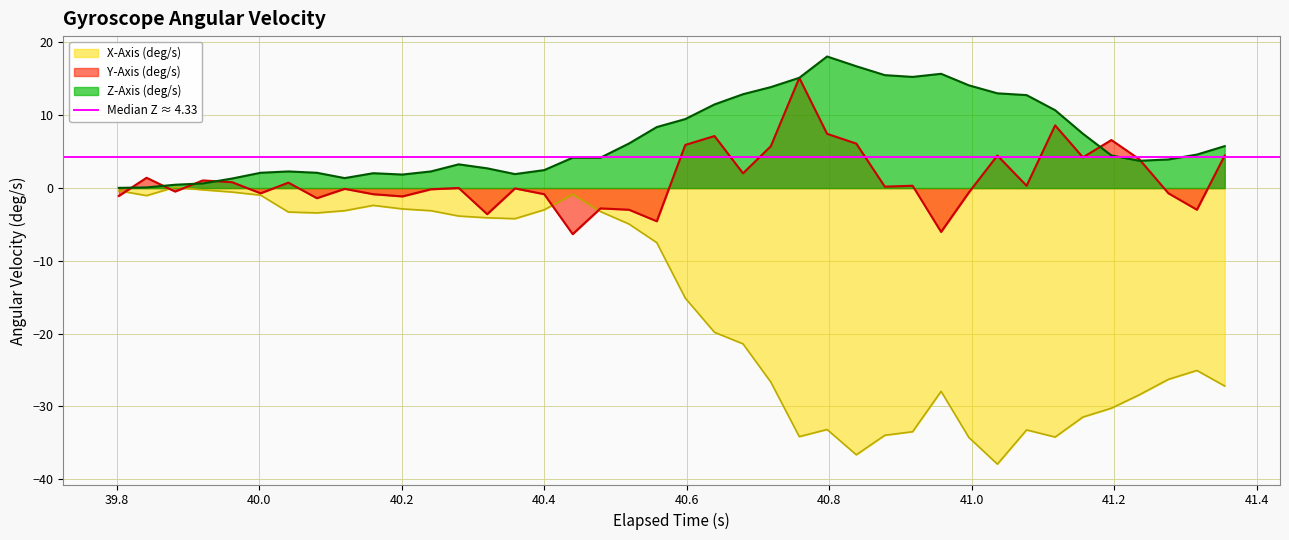

Which series has the largest total across all categories?

Z-Axis (deg/s)